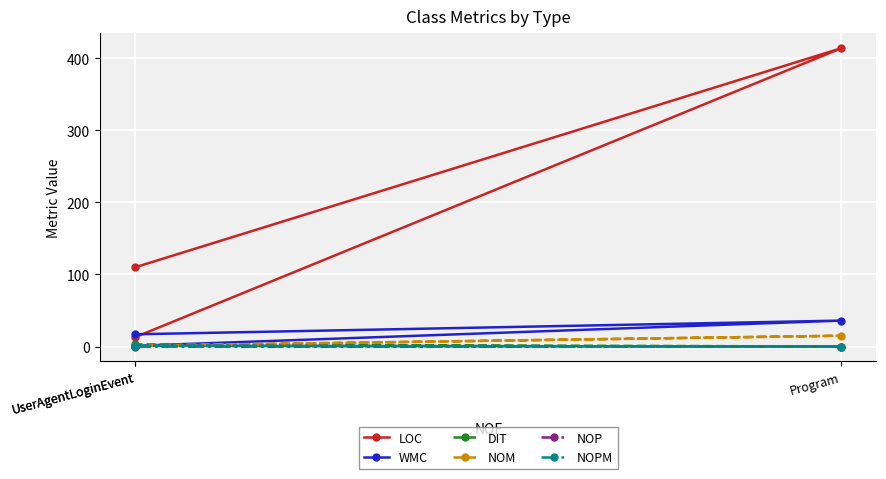

At how many categories does at least one series exceed 413?

1